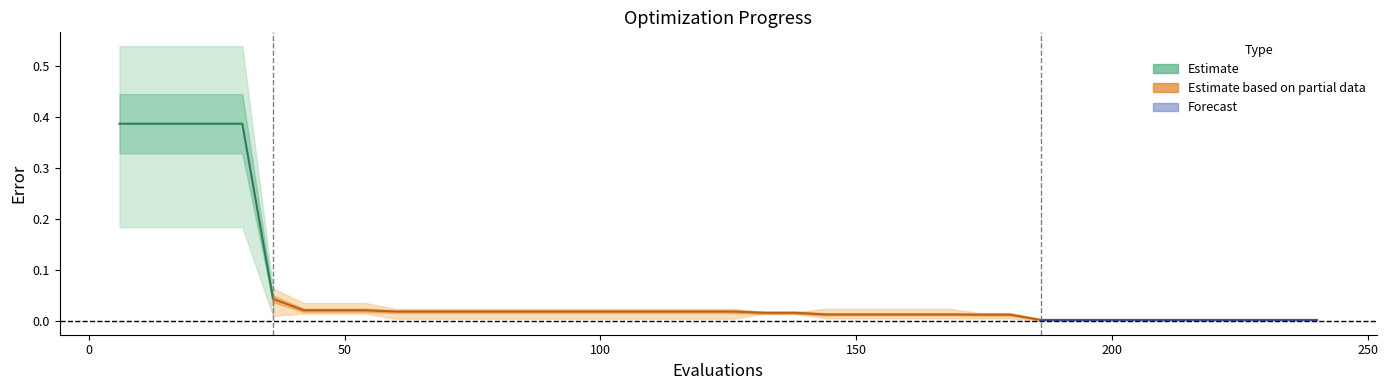

How many lines are shown in the chart?

3